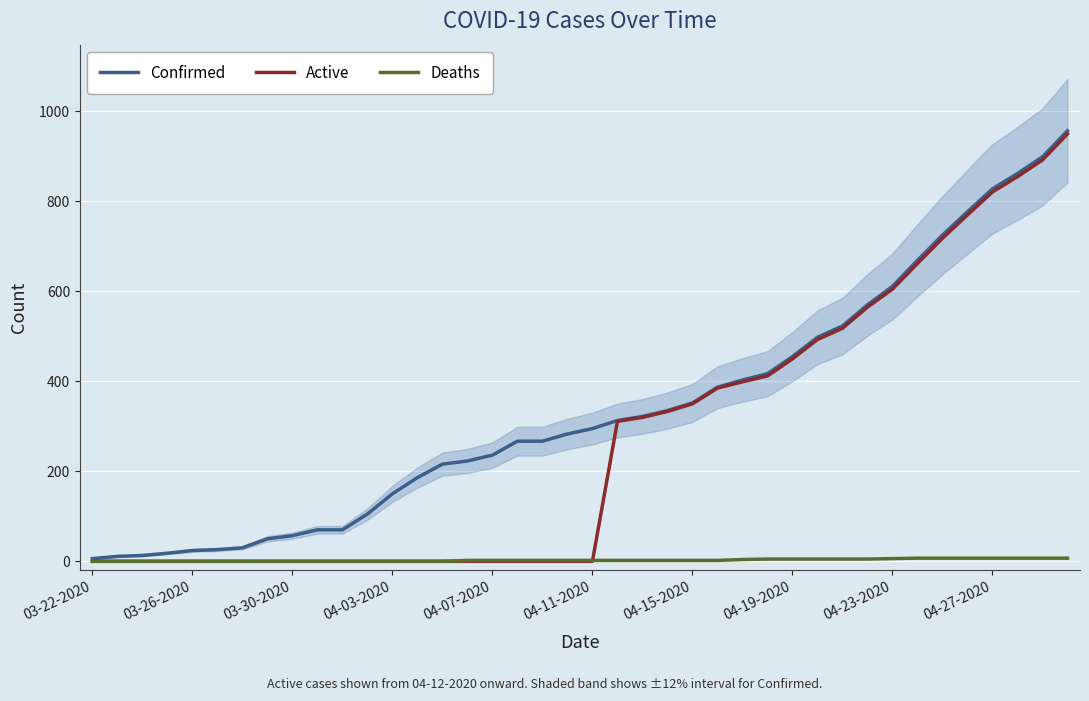

What is the highest value of the Confirmed series?

957